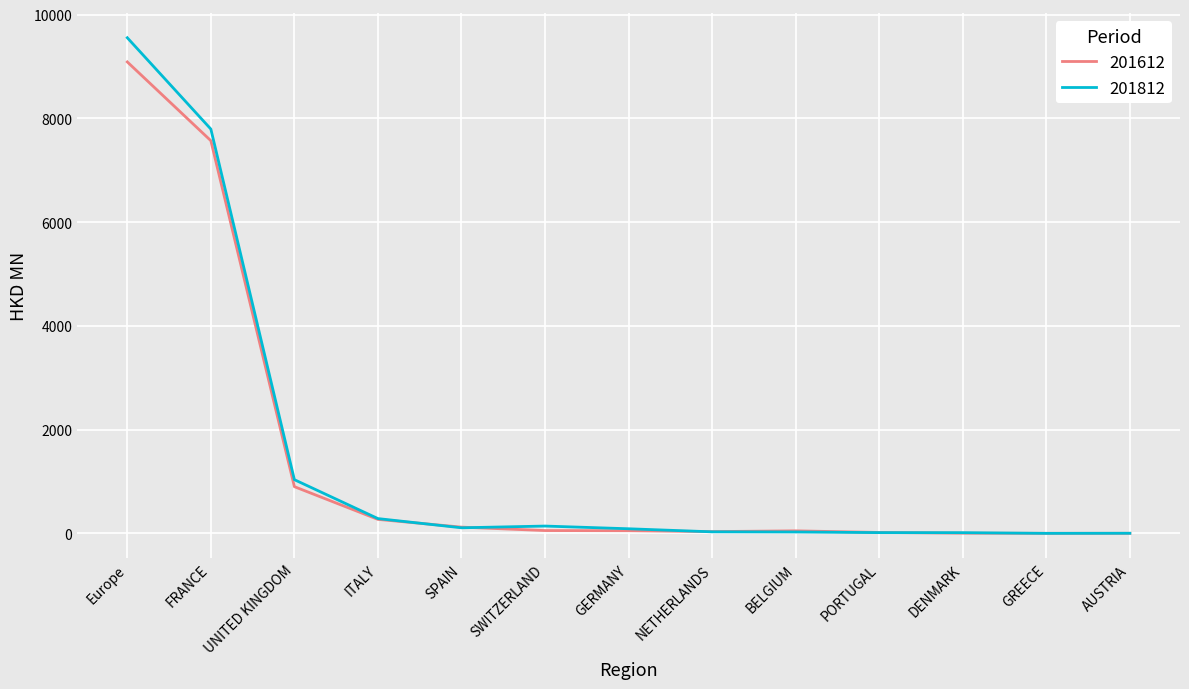

Which series has the widest spread of values?

201812